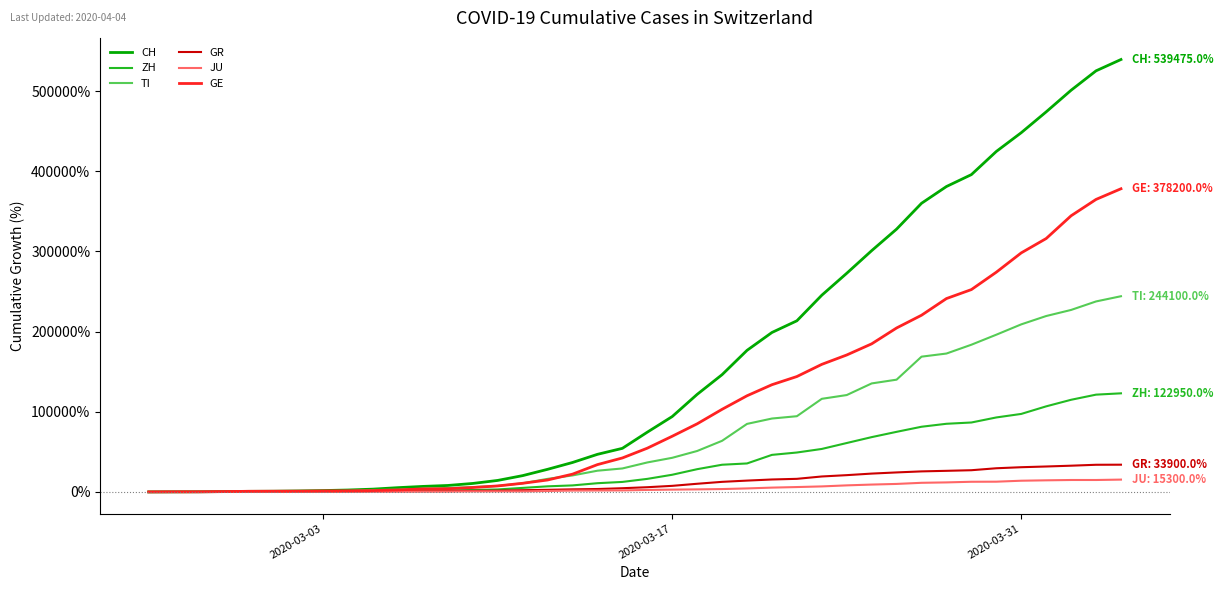

Which series ends up on top after the final intersection of ZH and TI?

TI